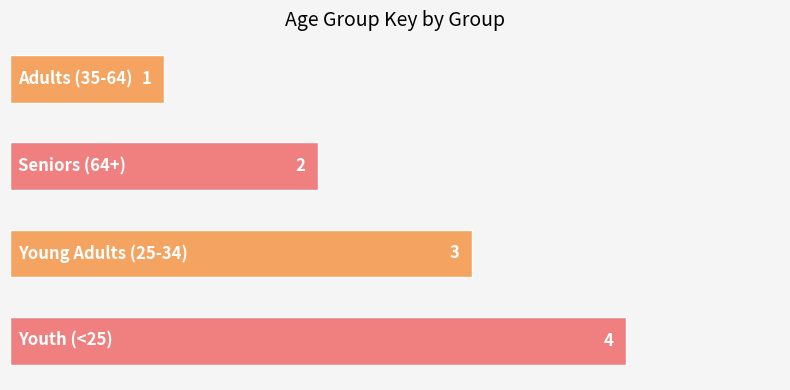

What is the minimum value shown in the chart?

1